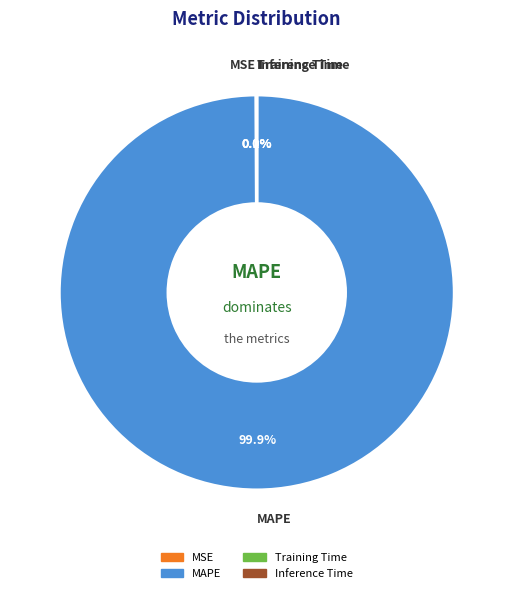

Which slice is the largest?

MAPE